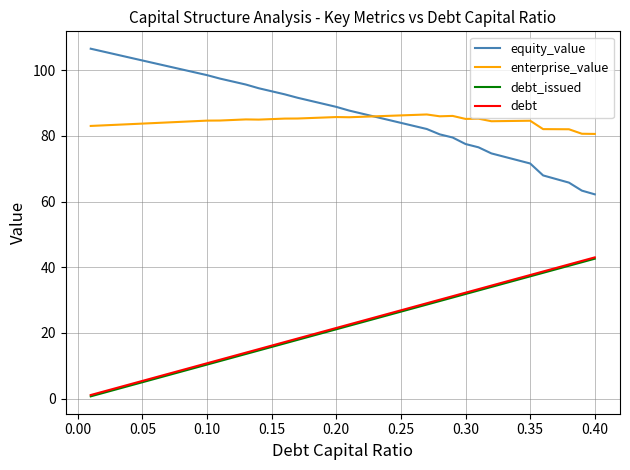

True or false: equity_value and debt_issued intersect in this chart.

False